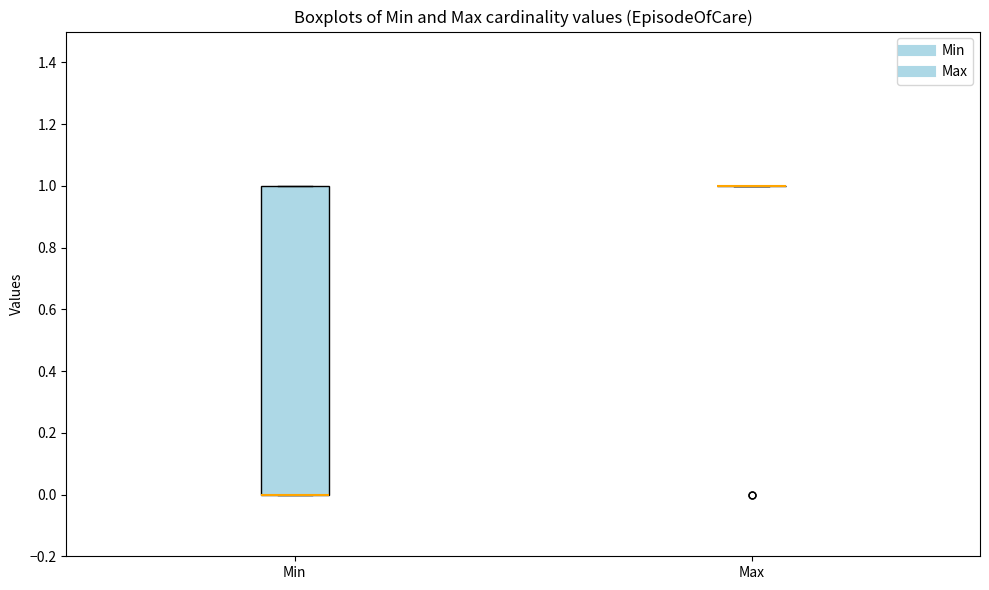

Reading left to right, transcribe this box plot: for each box, give where its median line is, the range the box spans, and where its two whiskers end, as read against the y-axis. The values are not printed on the chart, so give them approximately, as read against the axis.

Min: median 0 (drawn on the box's lower edge), box 0 to 1, whiskers 0 to 1
Max: box collapsed to a line at 1, whiskers 1 to 1